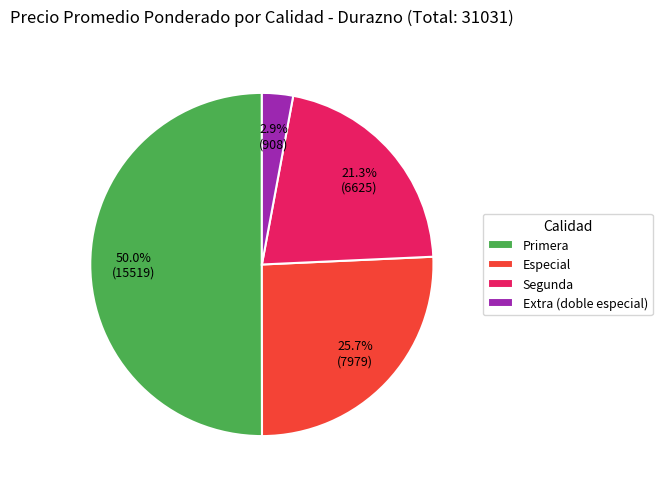

Combined, do Segunda and Primera account for over 50%?

Yes